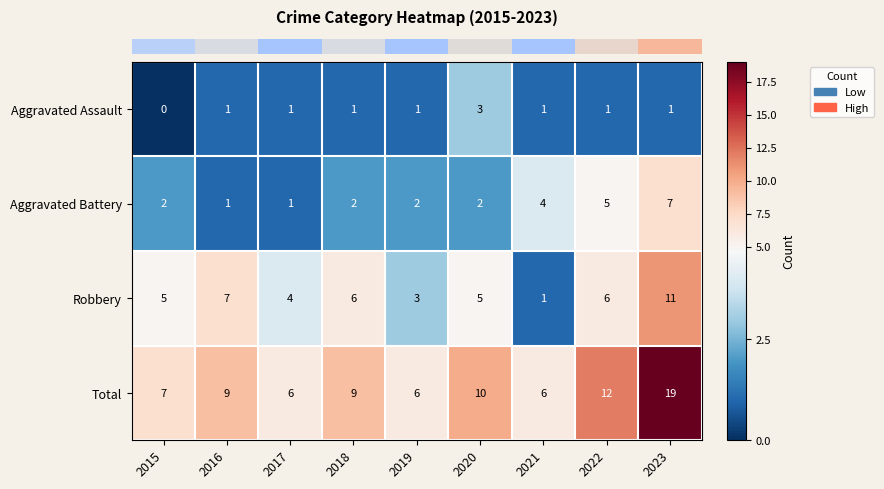

Which series has the largest total across all categories?

Total